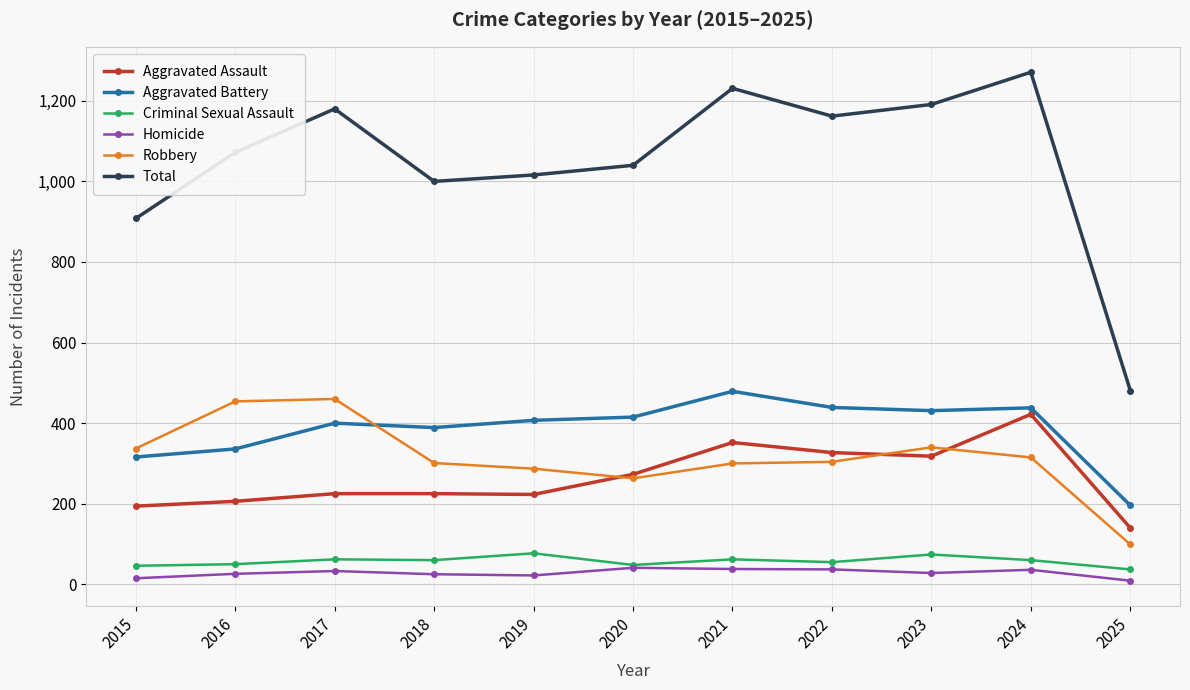

True or false: Aggravated Battery has a value of 132 at 2019.

False